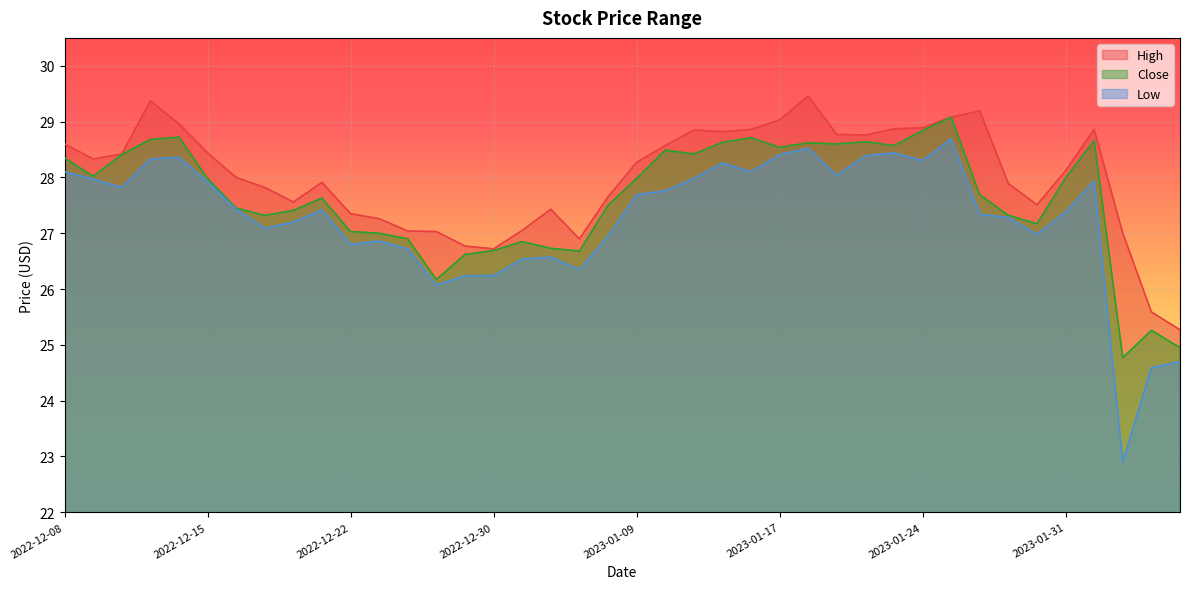

What is the label of the 28th point from the right?

2022-12-27